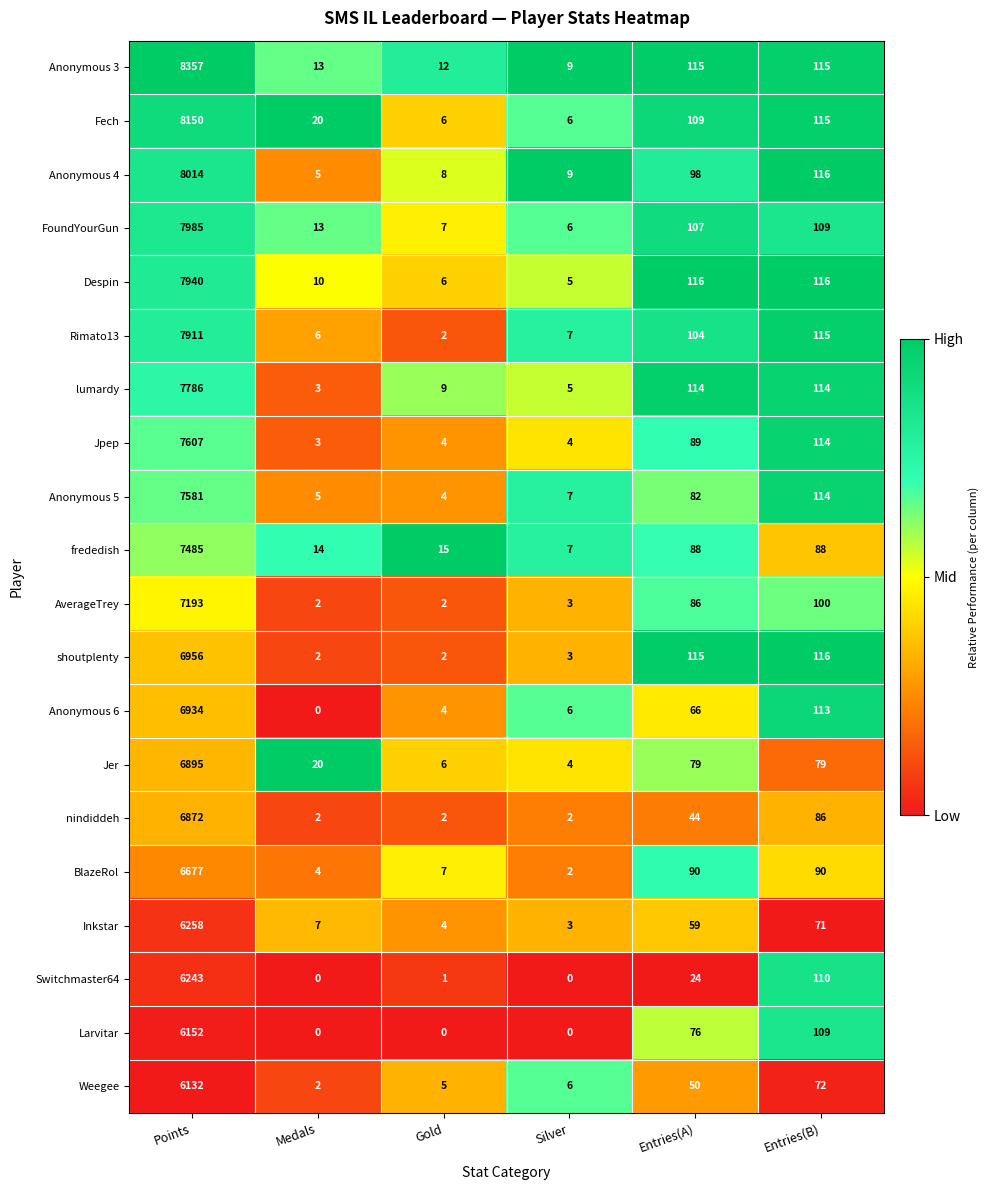

Which series has the widest spread of values?

Anonymous 3